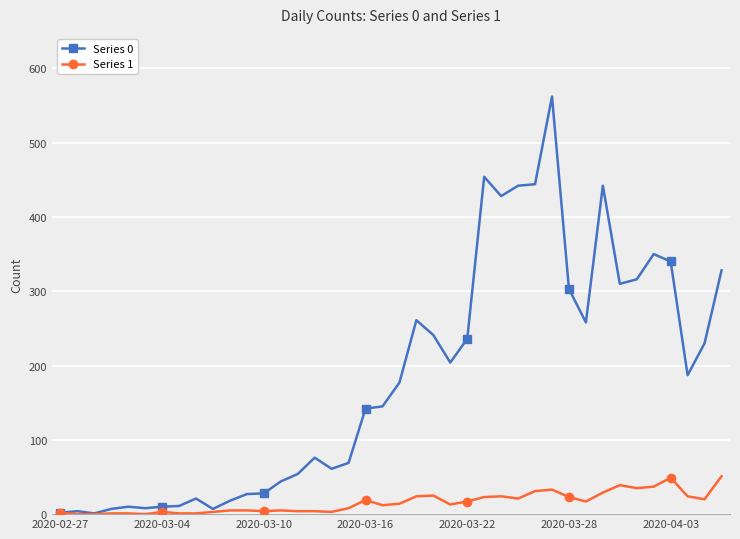

Rank the series by their average value, from lowest to highest.

Series 1, Series 0